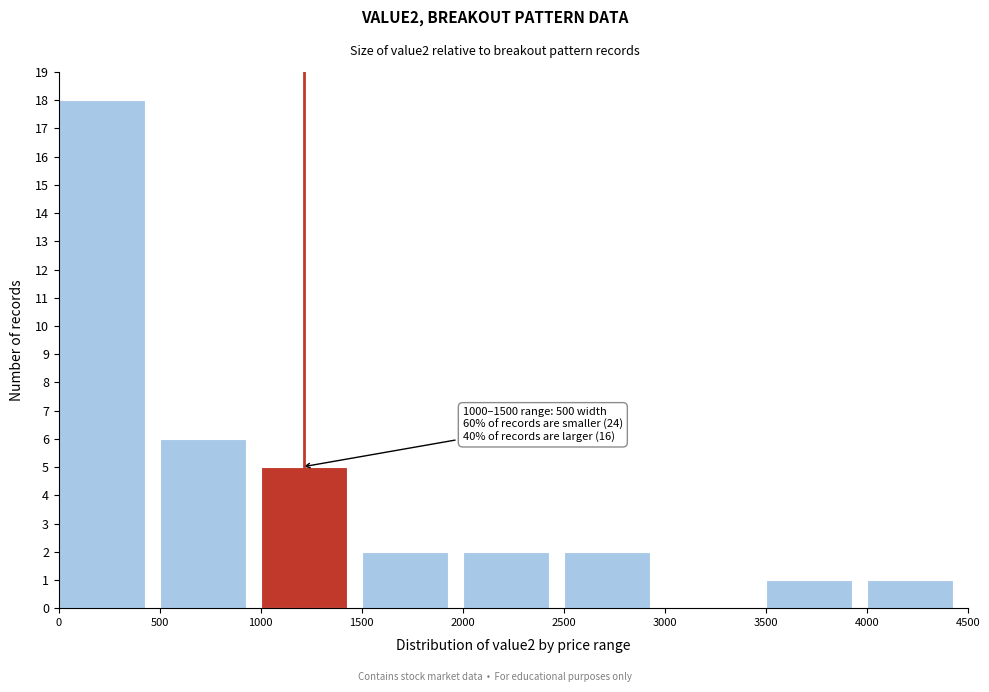

Which range on the x-axis has the tallest bar?

0 to 500